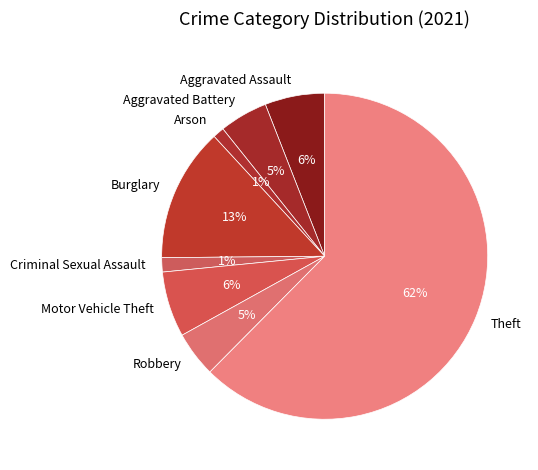

Combined, do Aggravated Battery and Motor Vehicle Theft account for over 50%?

No